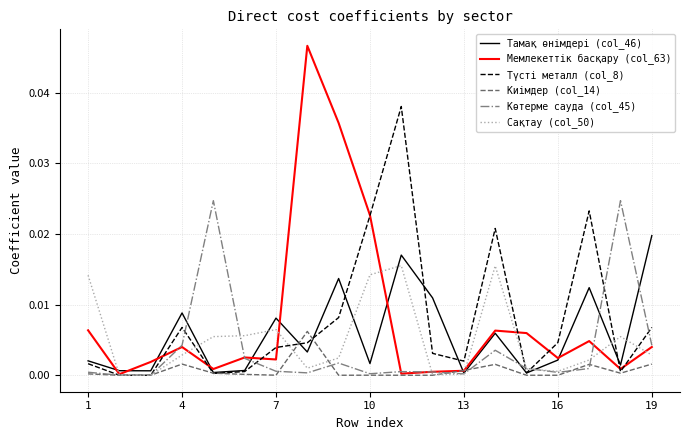

Which series has the widest spread of values?

Мемлекеттік басқару (col_63)